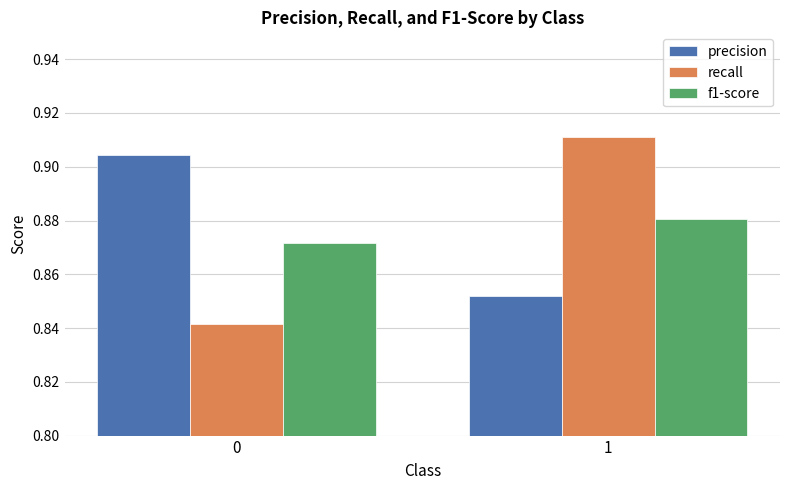

Which series has the widest spread of values?

recall